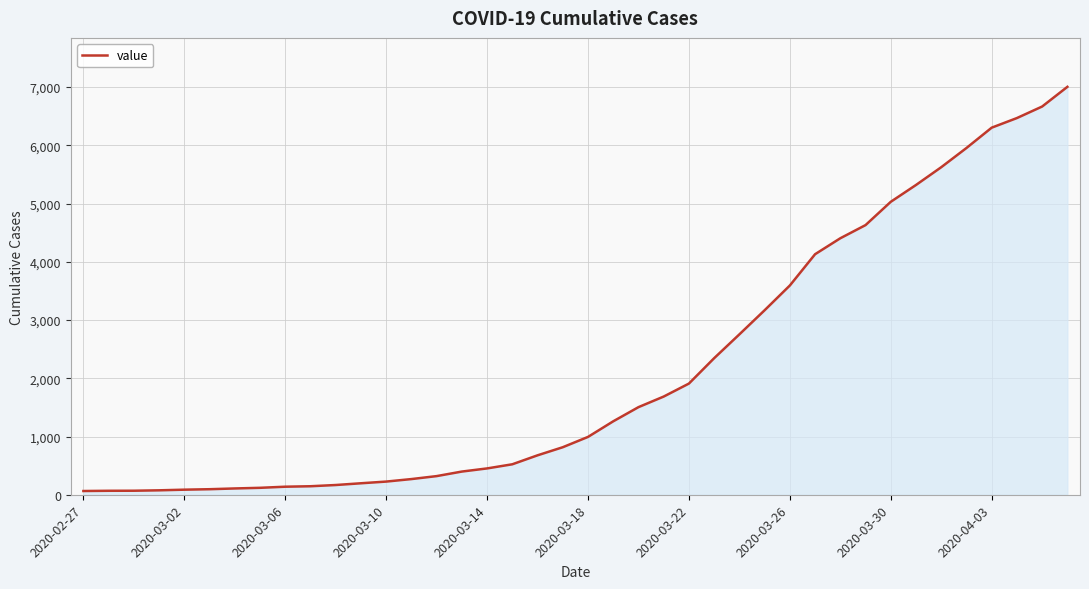

What is the maximum value shown in the chart?

7004